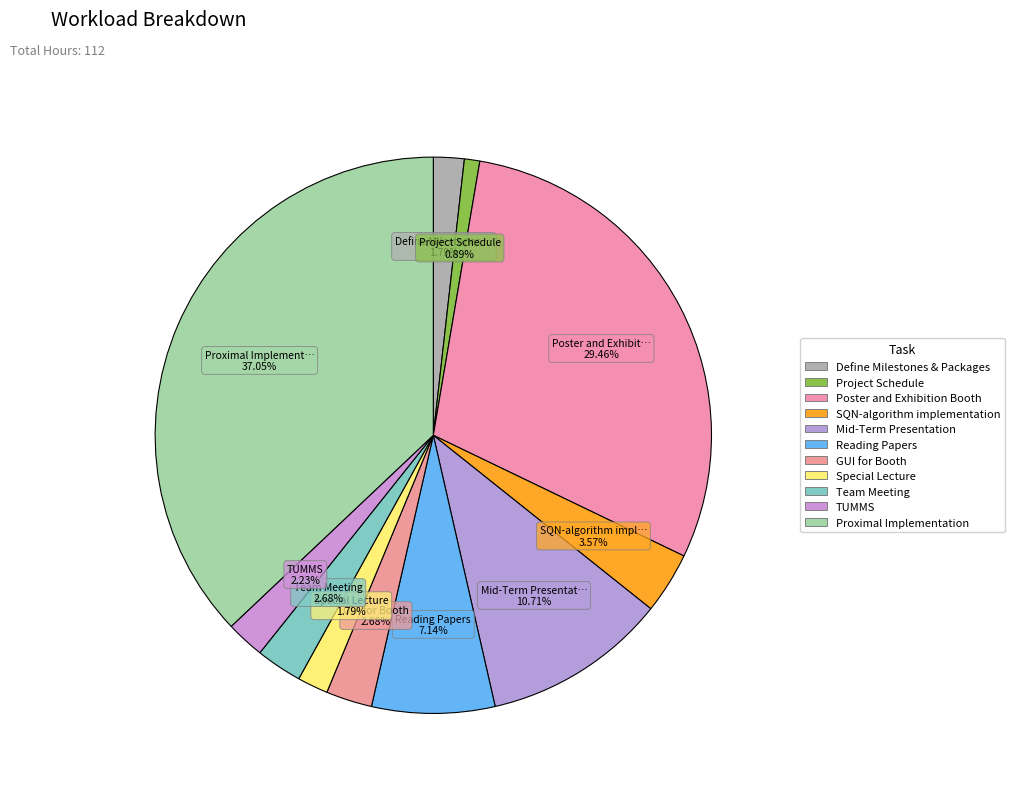

Does GUI for Booth represent more than half of the total?

No